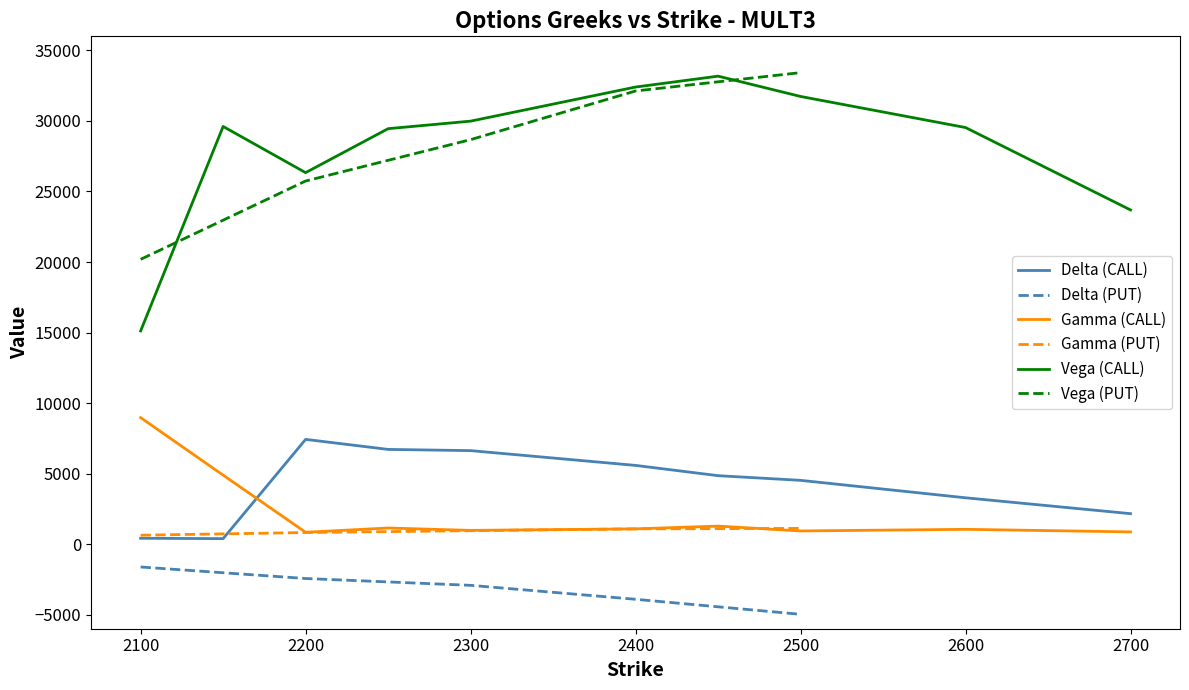

True or false: Vega (CALL) has a value of 7038 at 2500.

False